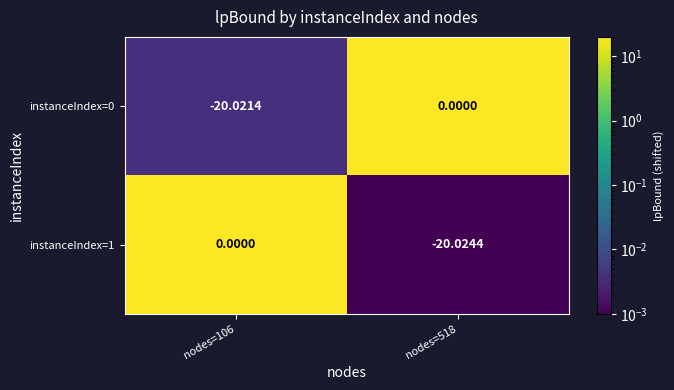

Is the value of instanceIndex=0 at nodes=518 greater than the value of instanceIndex=1 at nodes=518?

Yes